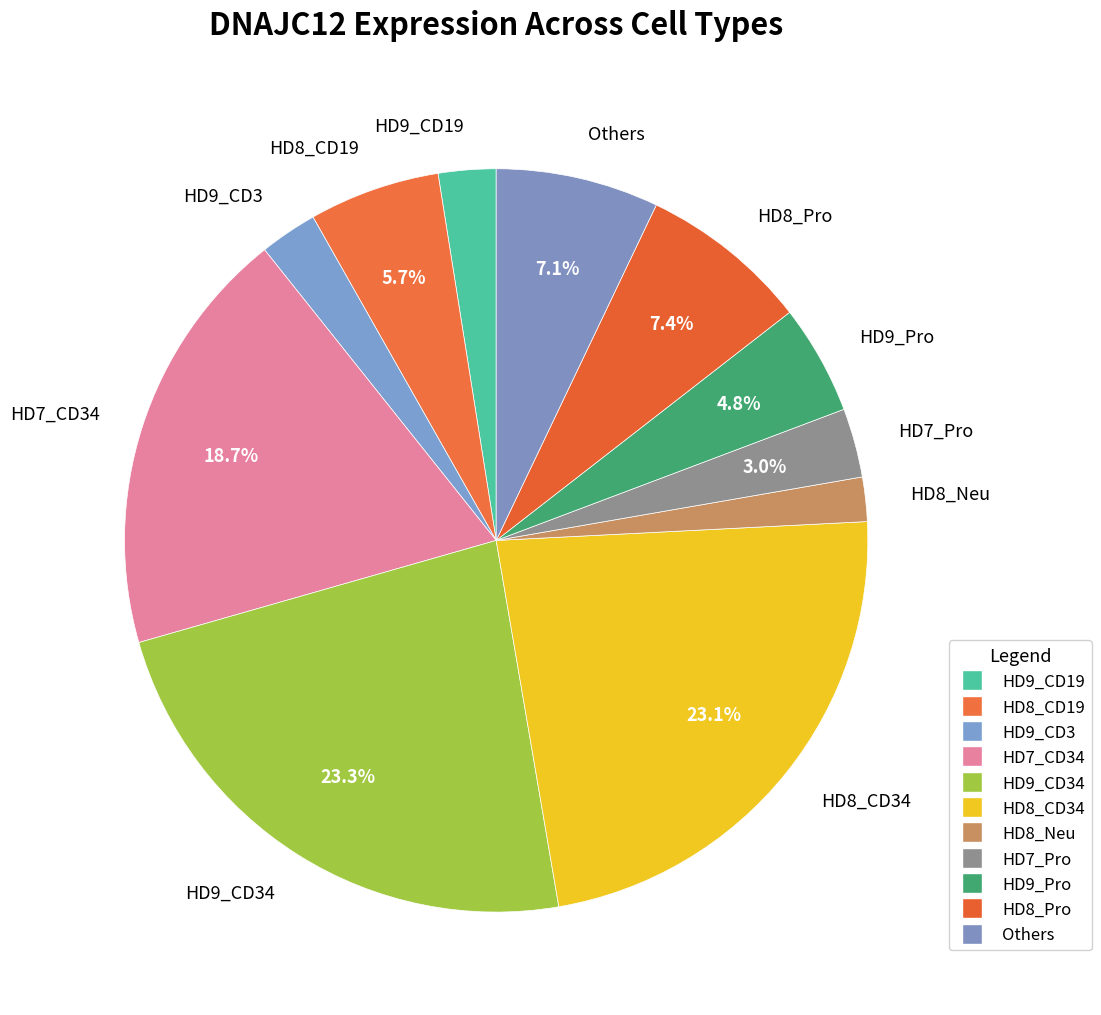

To the nearest percent, what is the combined percentage of HD7_Pro and HD8_Pro?

10%